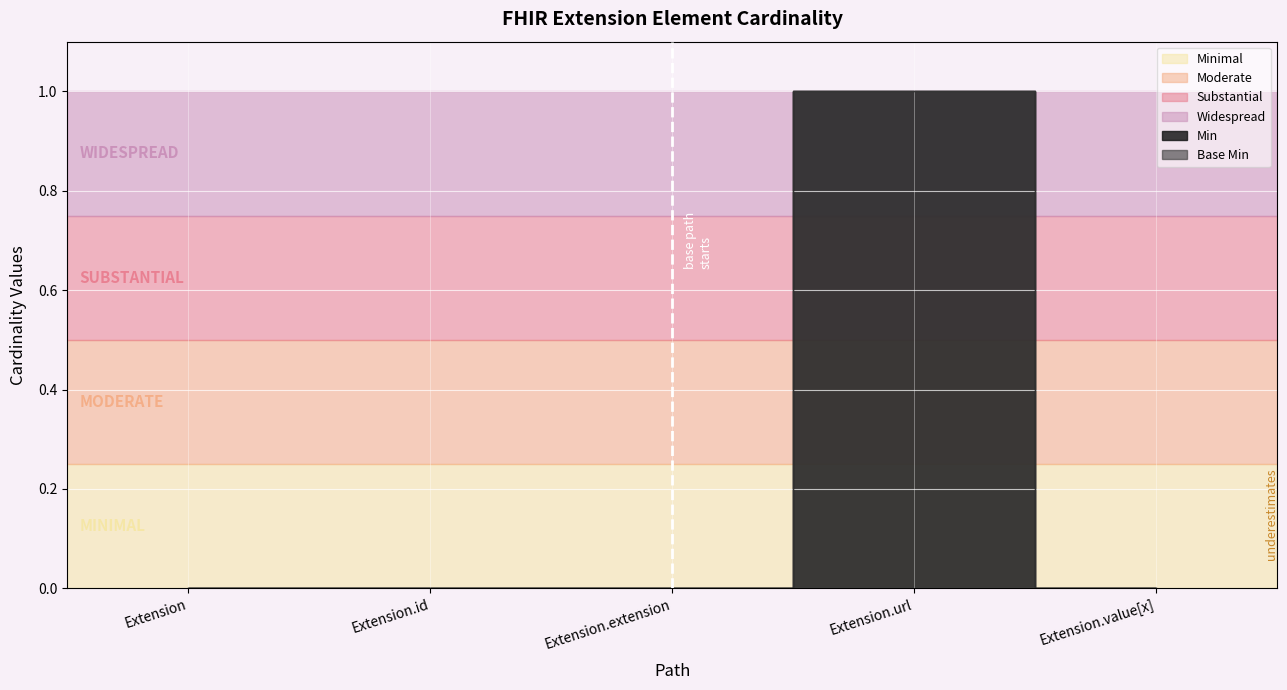

Is this an area chart (filled region under the line)?

No